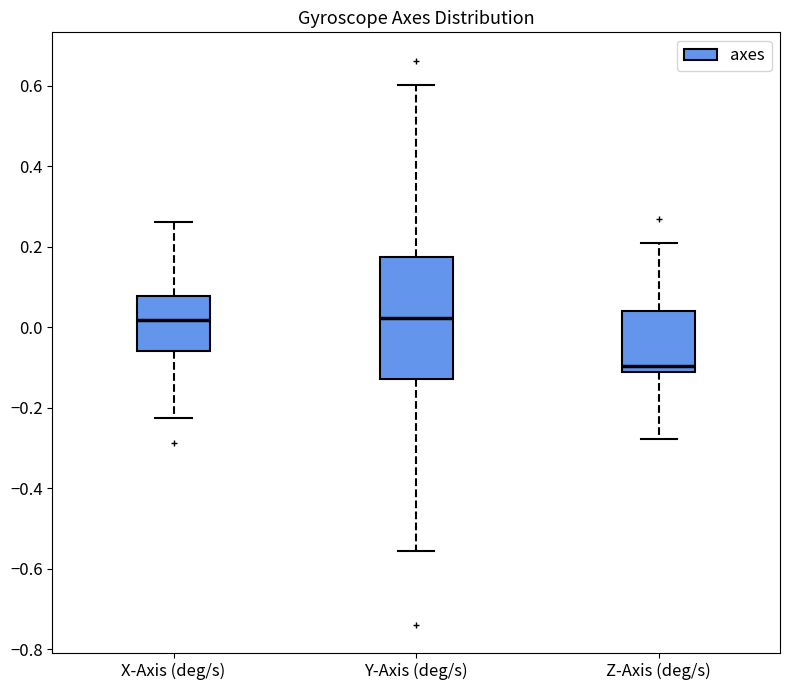

Reading left to right, transcribe this box plot: for each box, give where its median line is, the range the box spans, and where its two whiskers end, as read against the y-axis. The values are not printed on the chart, so give them approximately, as read against the axis.

X-Axis (deg/s): median 0.02, box -0.06 to 0.08, whiskers -0.22 to 0.26
Y-Axis (deg/s): median 0.02, box -0.14 to 0.18, whiskers -0.56 to 0.60
Z-Axis (deg/s): median -0.10, box -0.12 to 0.04, whiskers -0.28 to 0.20